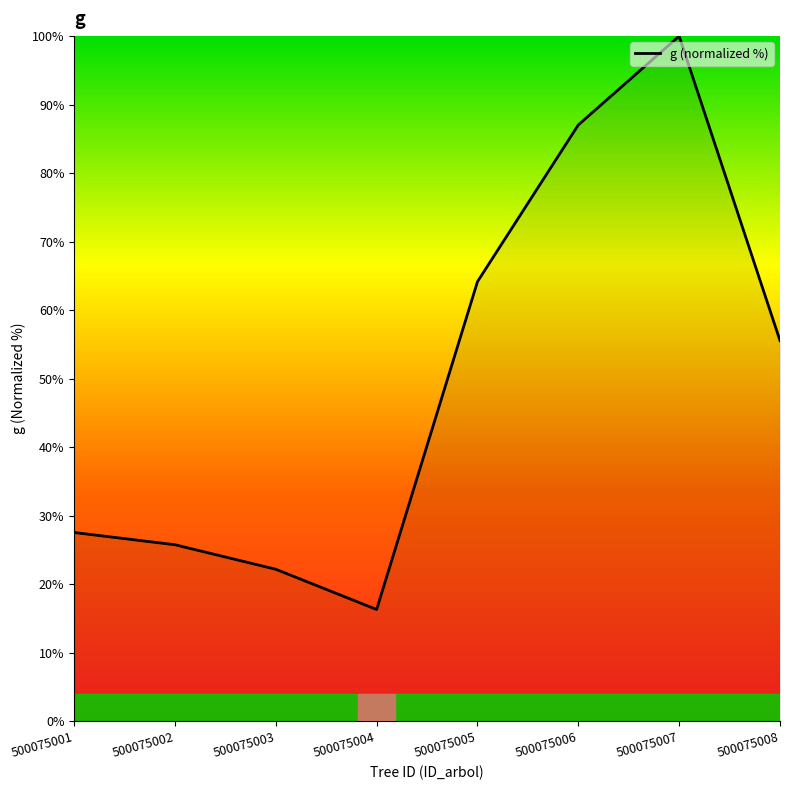

At which category does the chart reach its minimum across all series?

500075004